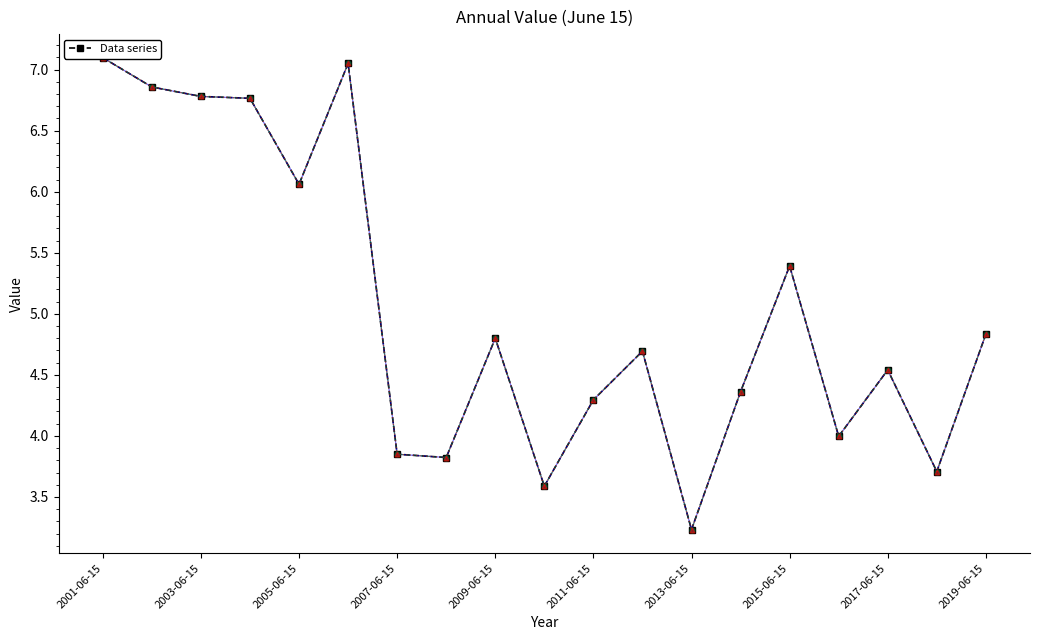

True or false: the data shows 2.1 at 2001-06-15.

False